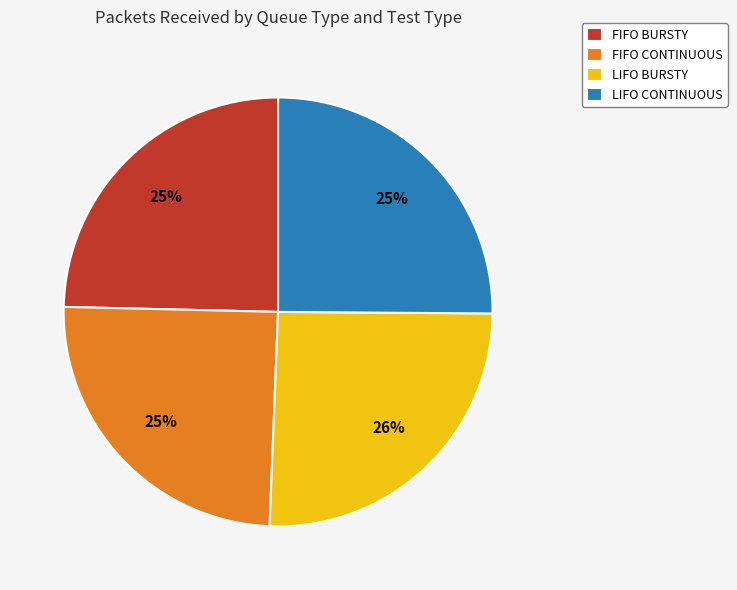

How many segments does this pie chart have?

4